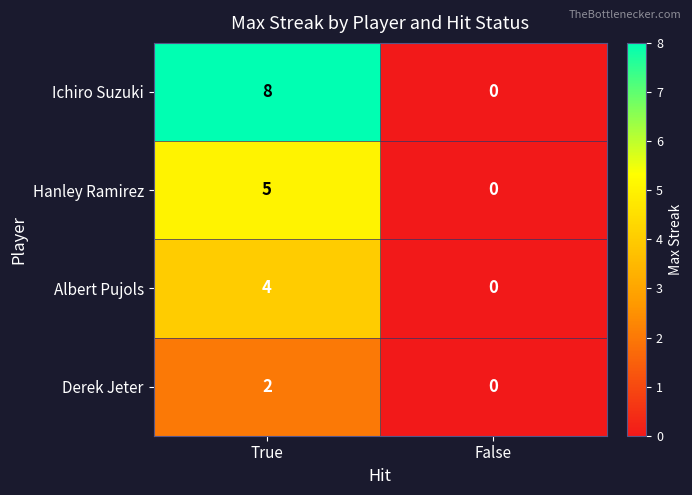

Between True and False, which series saw the biggest shift?

Ichiro Suzuki